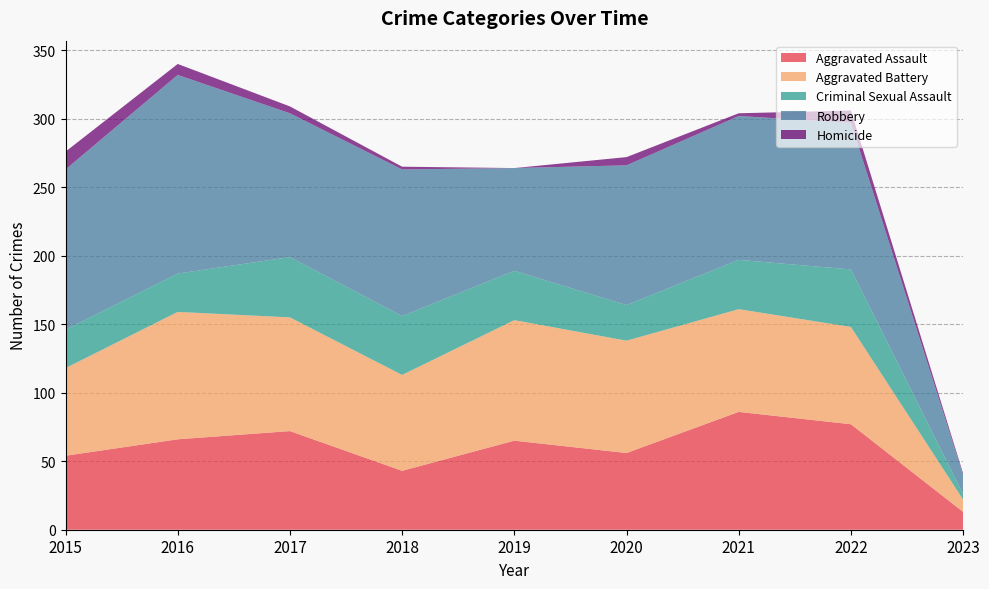

Reading left to right, list all the values displayed in this chart.

Aggravated Assault: 2015=54	2016=66	2017=72	2018=43	2019=65	2020=56	2021=86	2022=77	2023=13
Aggravated Battery: 2015=64	2016=93	2017=83	2018=70	2019=88	2020=82	2021=75	2022=71	2023=9
Criminal Sexual Assault: 2015=28	2016=28	2017=44	2018=43	2019=36	2020=26	2021=36	2022=42	2023=4
Robbery: 2015=117	2016=145	2017=105	2018=107	2019=75	2020=102	2021=105	2022=107	2023=14
Homicide: 2015=13	2016=8	2017=5	2018=2	2019=0	2020=6	2021=2	2022=9	2023=1